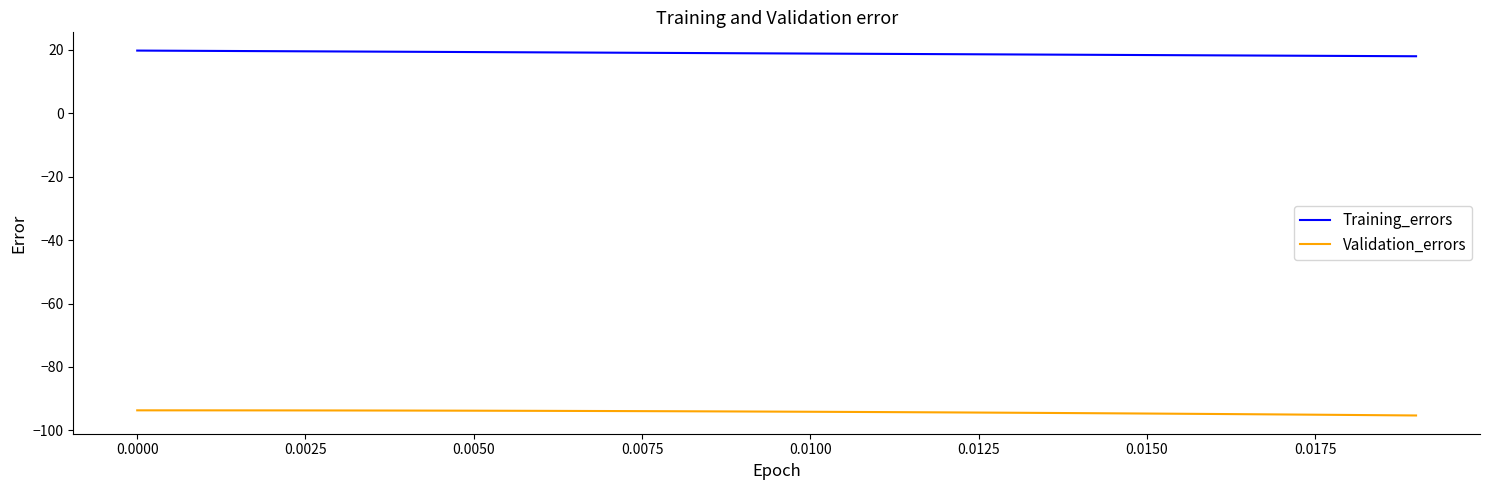

True or false: Validation_errors and Training_errors intersect in this chart.

False